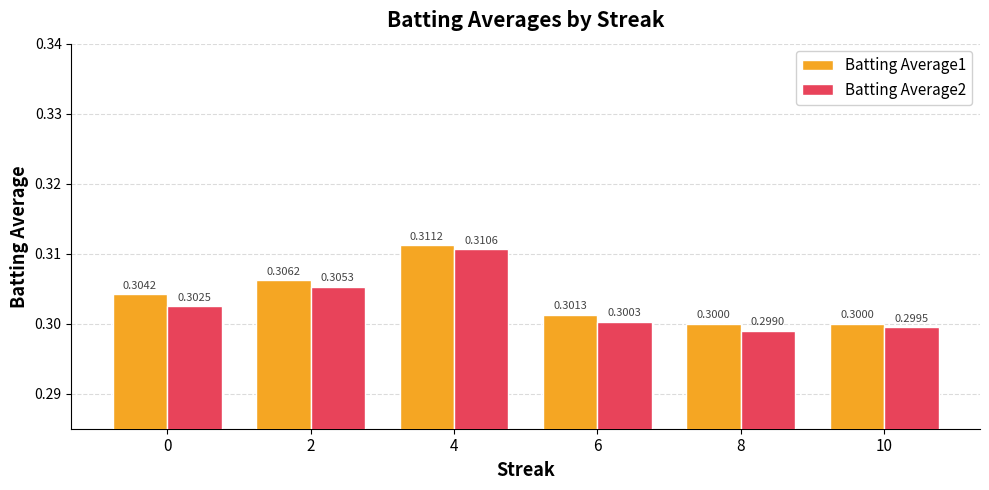

Is it true that Batting Average1 equals 0.1 at 4?

False